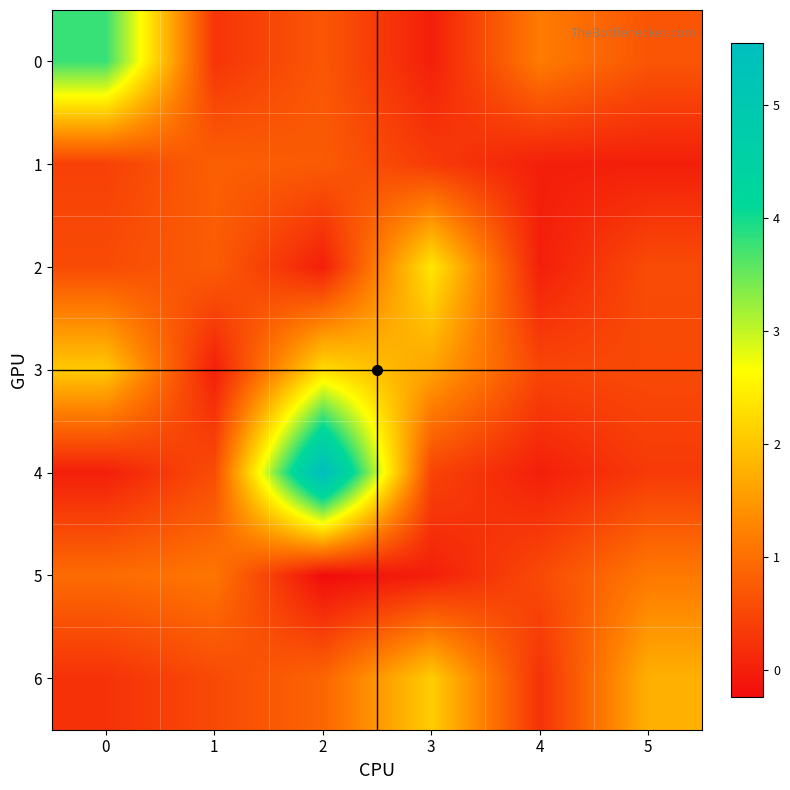

At which category is the sum across all series the highest?

2